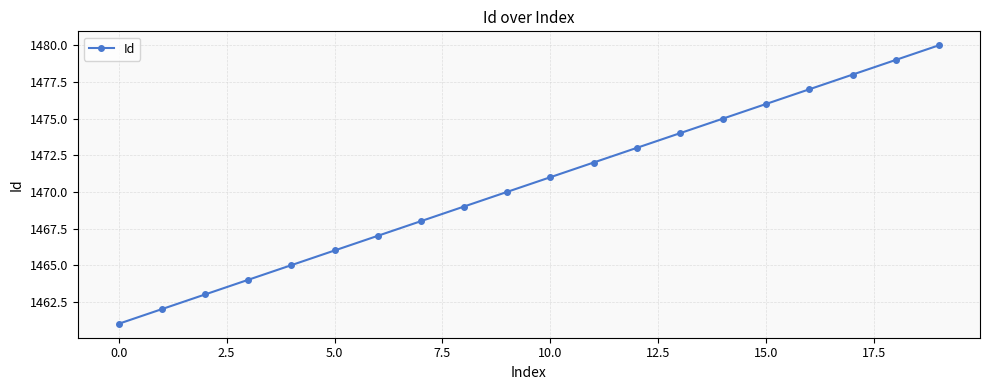

What is the sum of all values?

29410